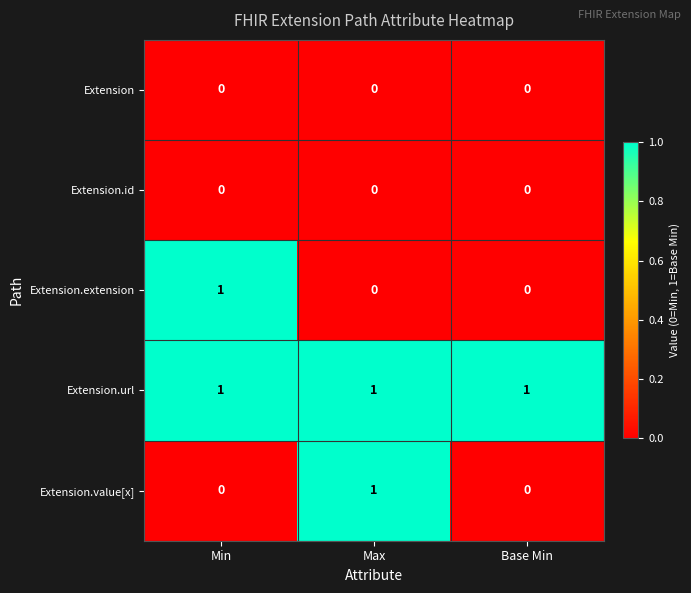

Is it true that Extension.id equals 0 at Min?

True